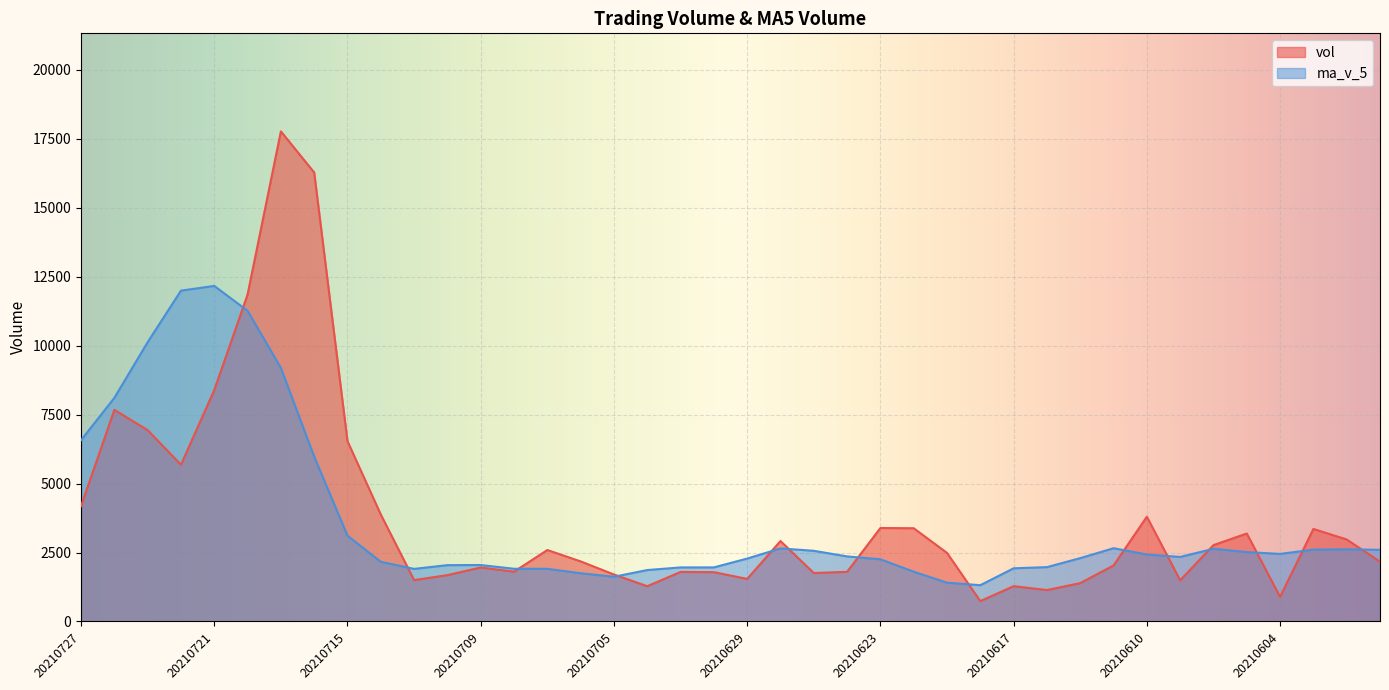

Which has a higher value, 20210602 or 20210610?

20210610